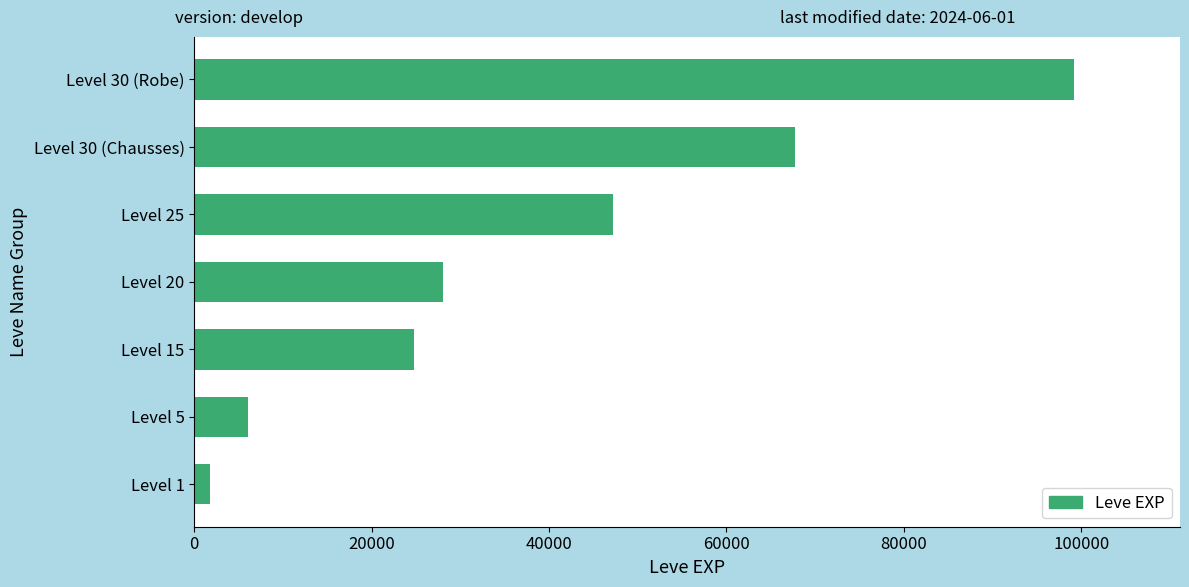

How many values are below 28010?

3